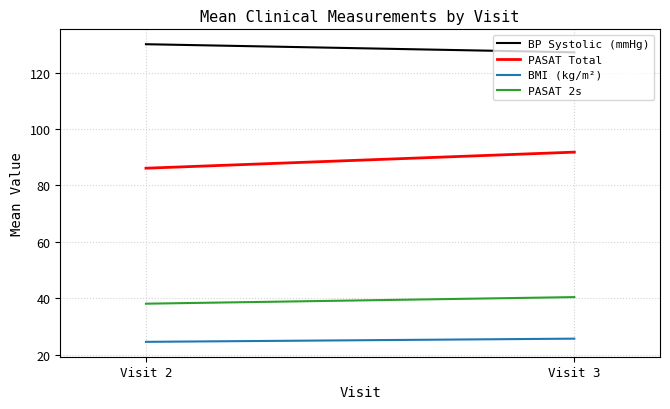

Rank the categories by PASAT Total value from highest to lowest.

Visit 3, Visit 2